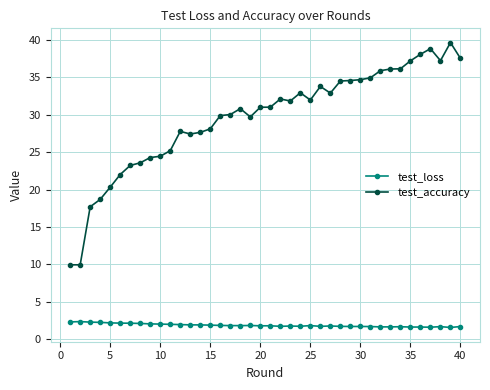

Which series has the largest range (max minus min)?

test_accuracy